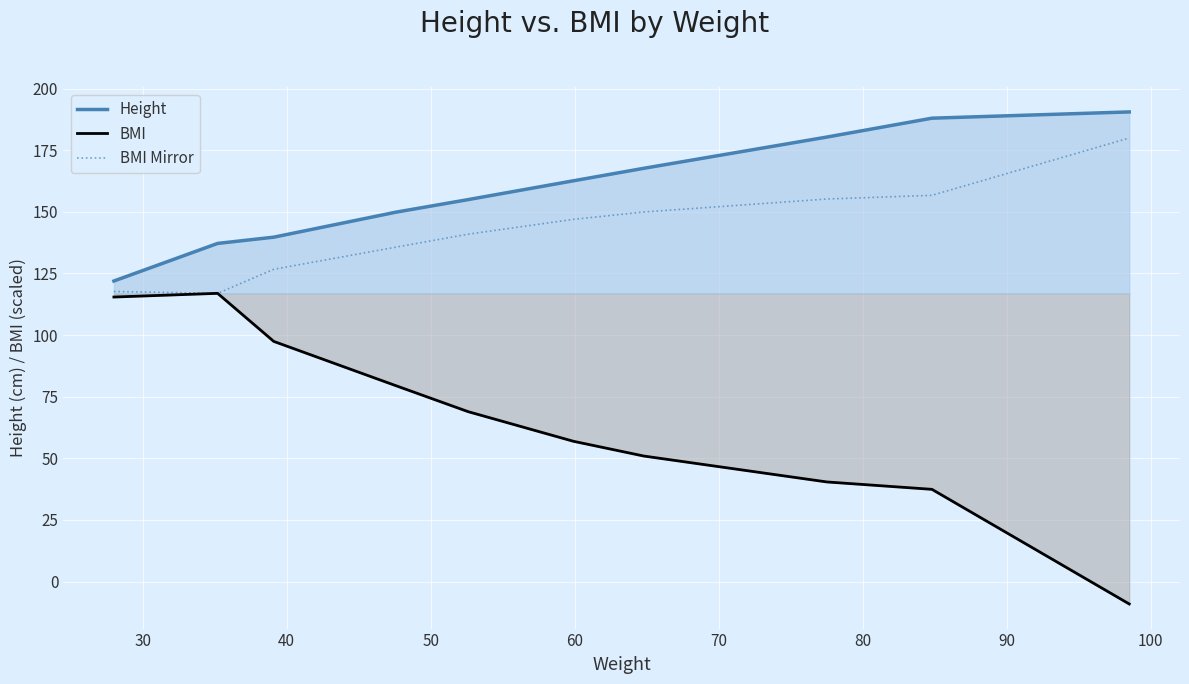

What is the highest value of the BMI series?

116.9